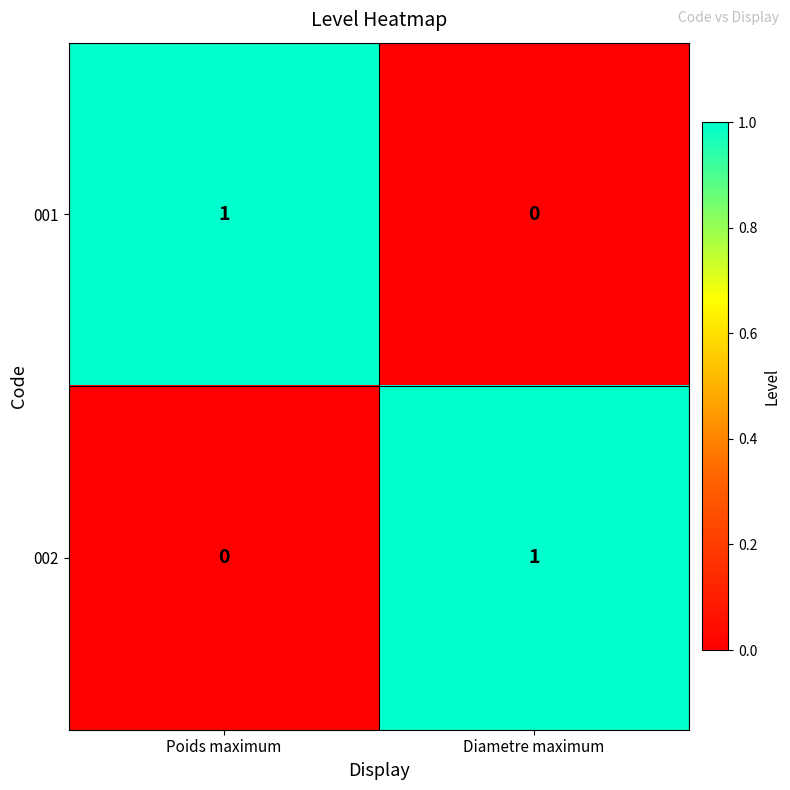

Rank the categories by 001 value from highest to lowest.

Poids maximum, Diametre maximum